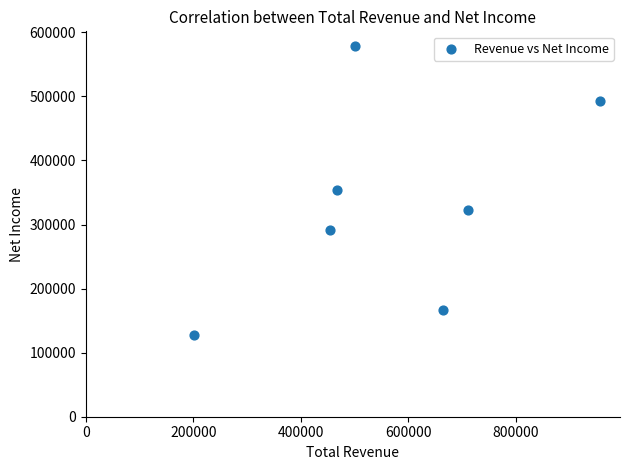

What is the range of Y values (max minus min)?

451600